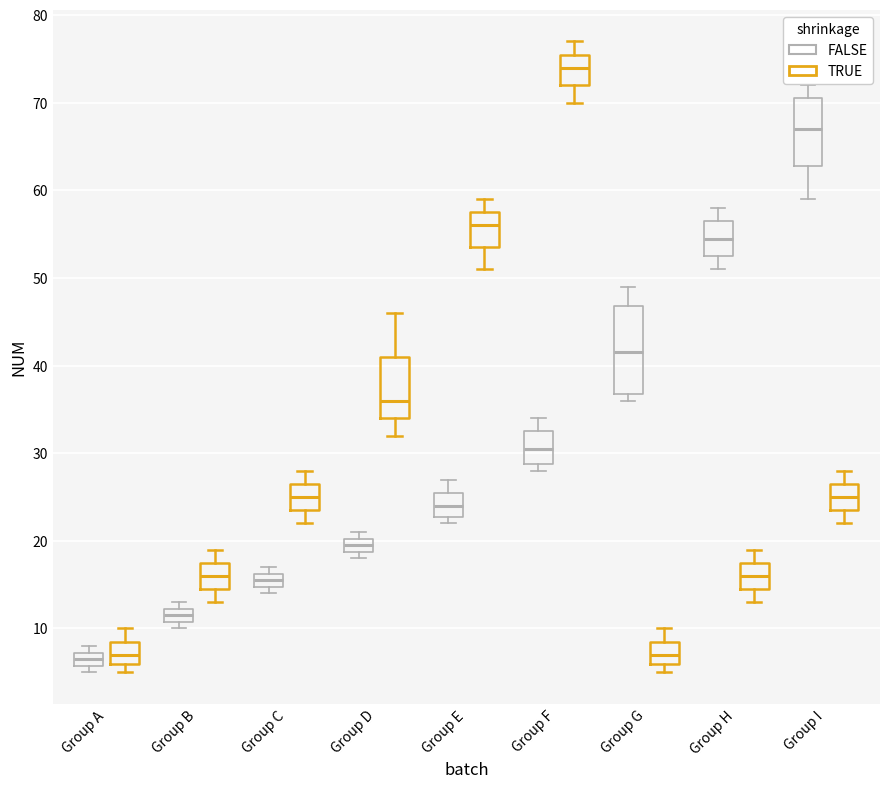

Where does the upper whisker of the box for Group B (TRUE) end on the y-axis? The values are not printed on the chart, so give them approximately, as read against the axis.

19